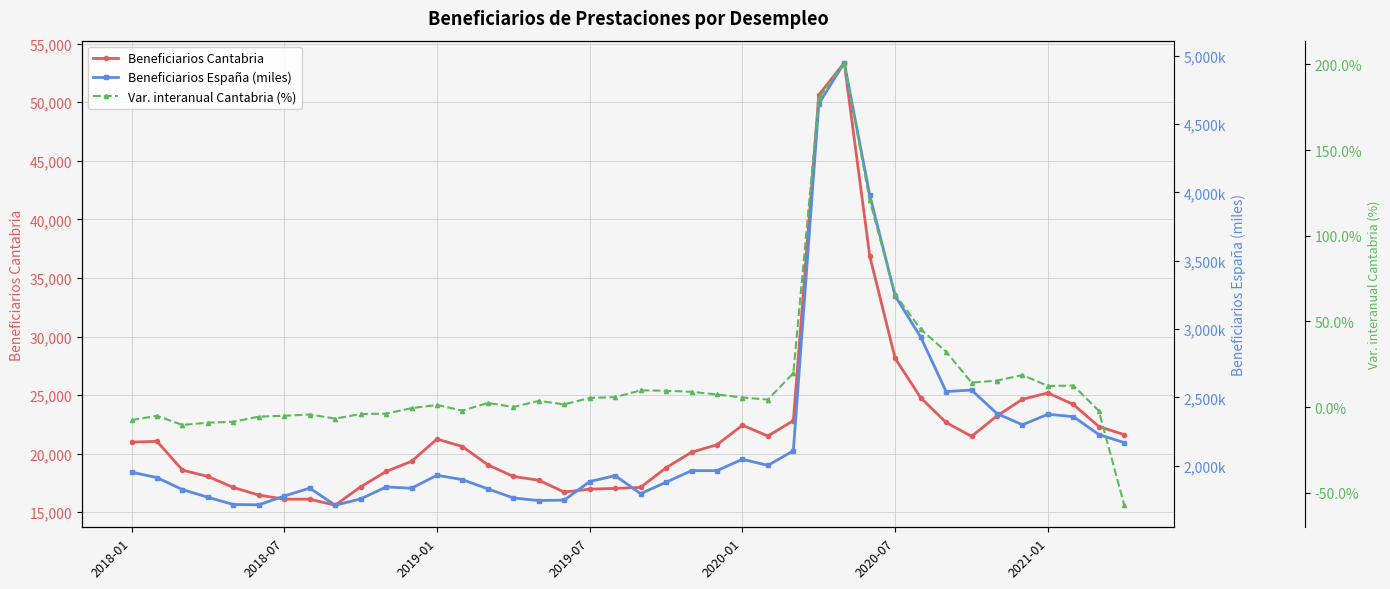

At how many categories does at least one series exceed 40506?

2